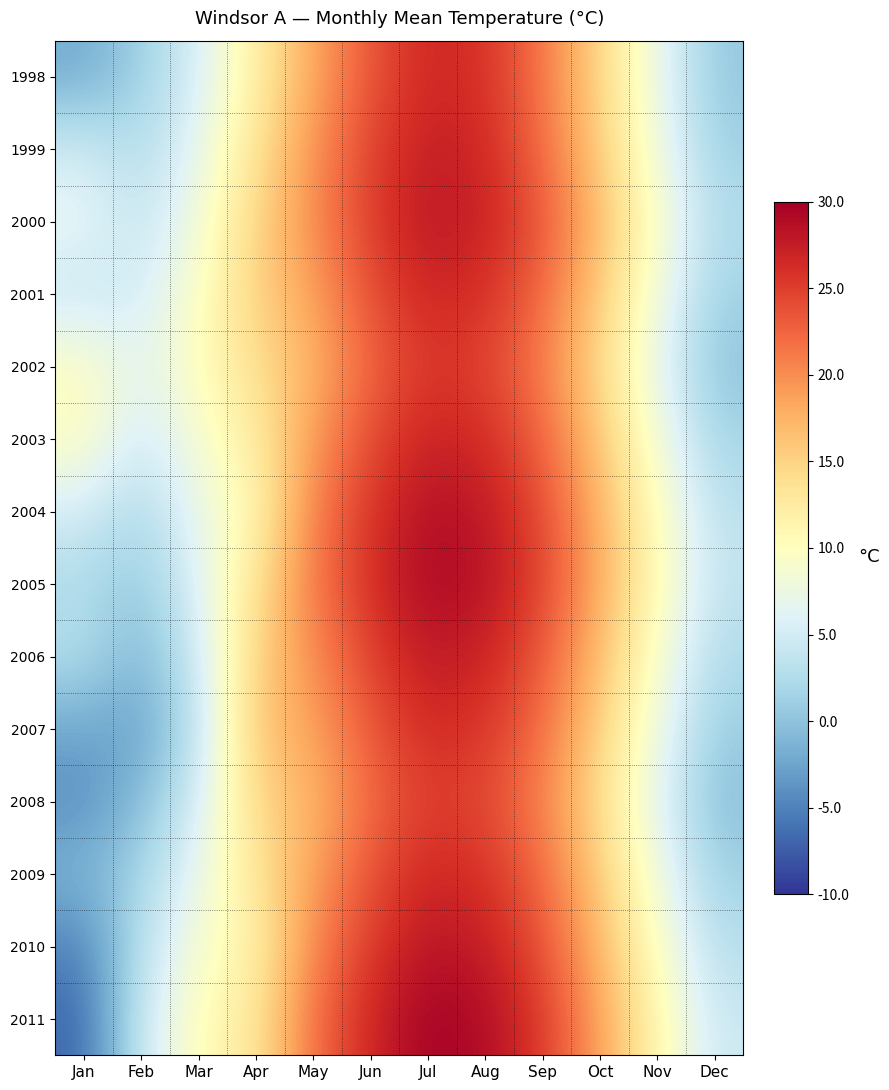

Rank the series at Jun from highest to lowest value.

2011, 2005, 2004, 2010, 2000, 1999, 2006, 2003, 2001, 2009, 1998, 2007, 2002, 2008